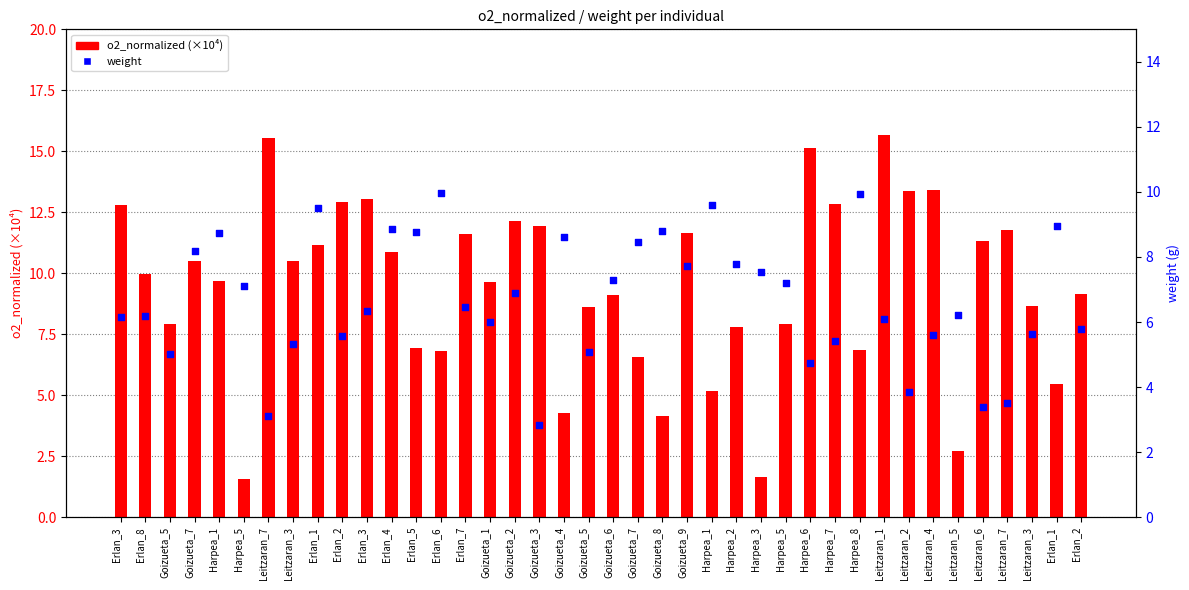

What is the total value across all series at Harpea_5?

8.7